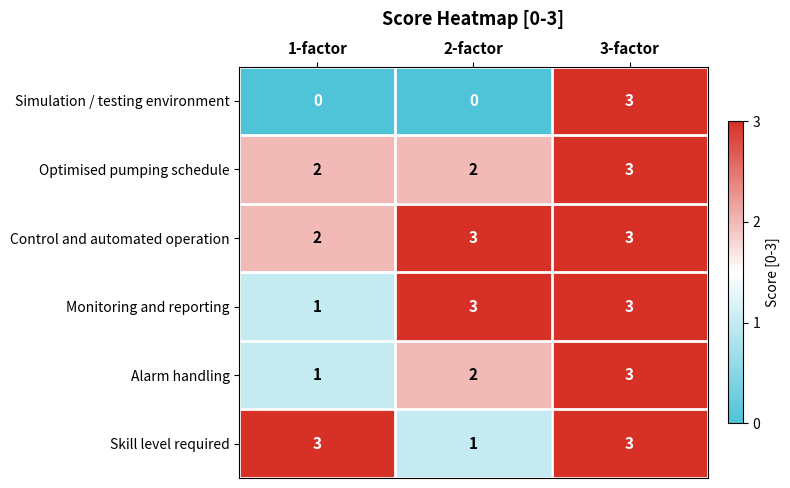

Between 1-factor and 3-factor, which series saw the biggest shift?

Simulation / testing environment